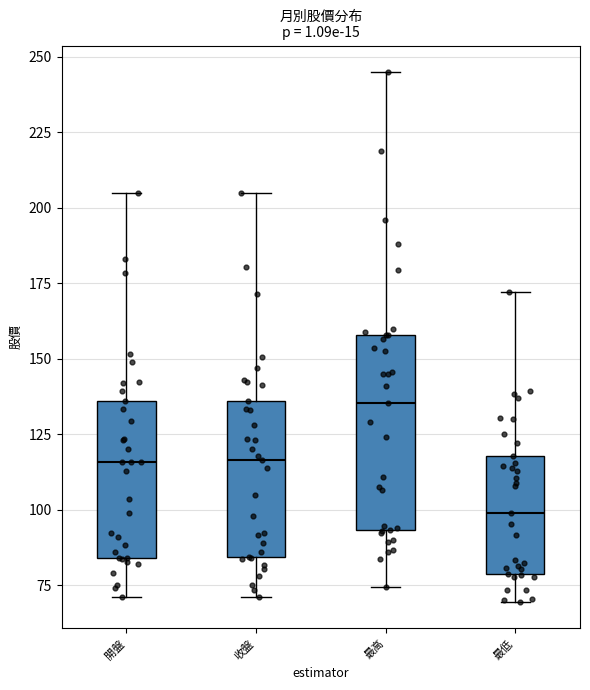

Reading left to right, read every box against the y-axis: the position of its median line, the range the box covers, and the ends of its whiskers. The values are not printed on the chart, so give them approximately, as read against the axis.

開盤: median 115, box 85 to 135, whiskers 70 to 205
收盤: median 115, box 85 to 135, whiskers 70 to 205
最高: median 135, box 95 to 160, whiskers 75 to 245
最低: median 100, box 80 to 120, whiskers 70 to 170